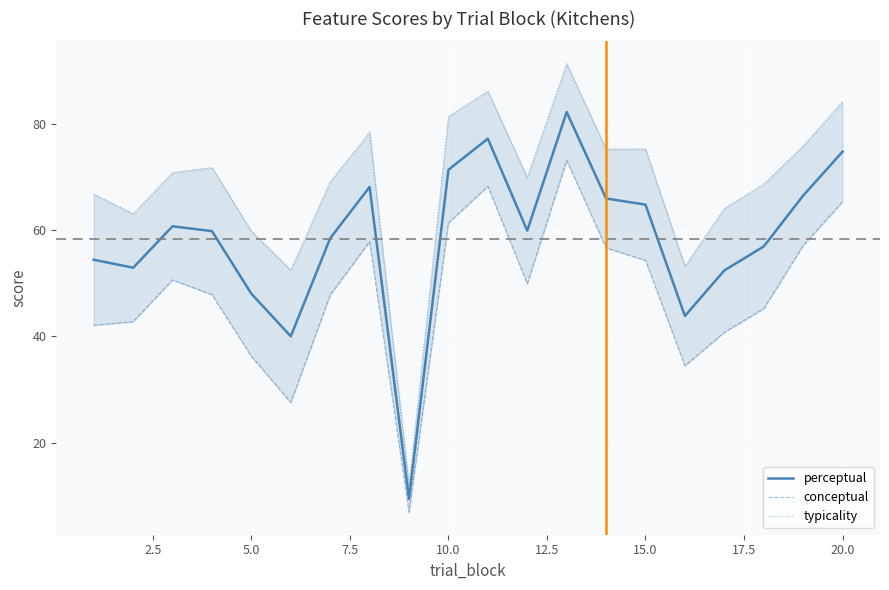

What is the average value of the conceptual series?

48.3